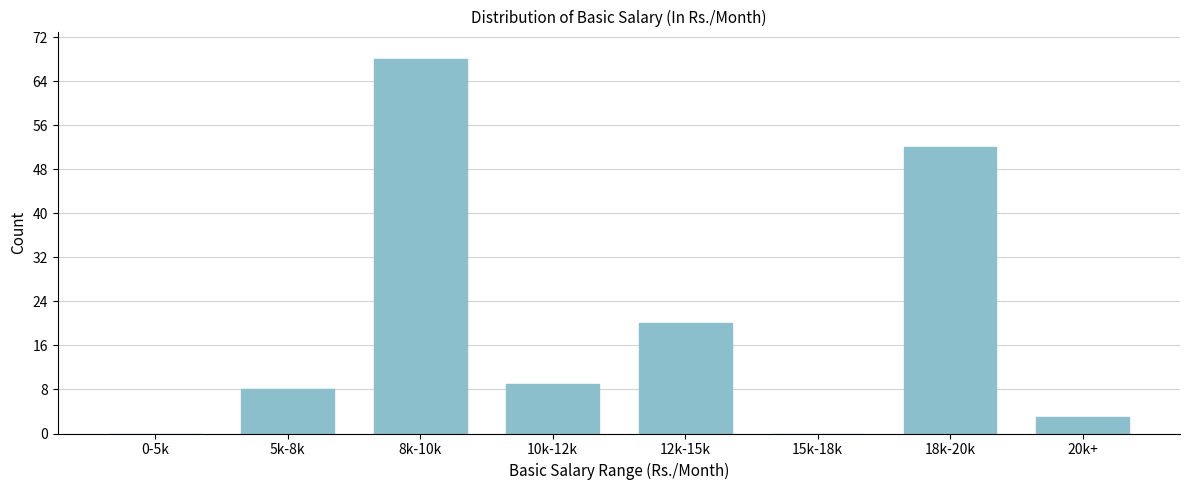

Reading left to right, list all the values displayed in this chart.

0-5k=0	5k-8k=8	8k-10k=68	10k-12k=9	12k-15k=20	15k-18k=0	18k-20k=52	20k+=3